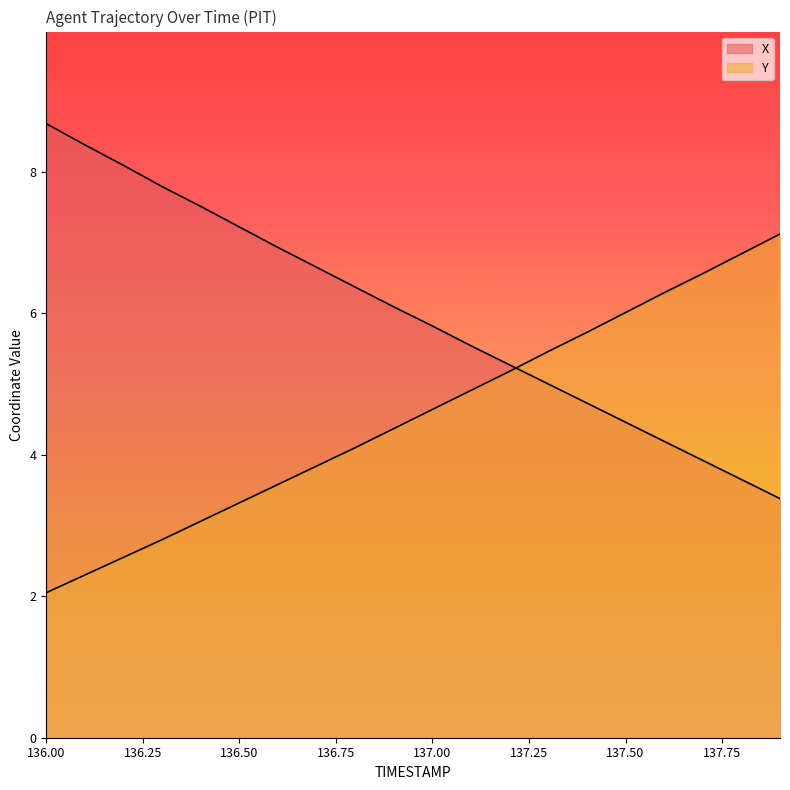

Where is X nearest to the value 6?

136.9